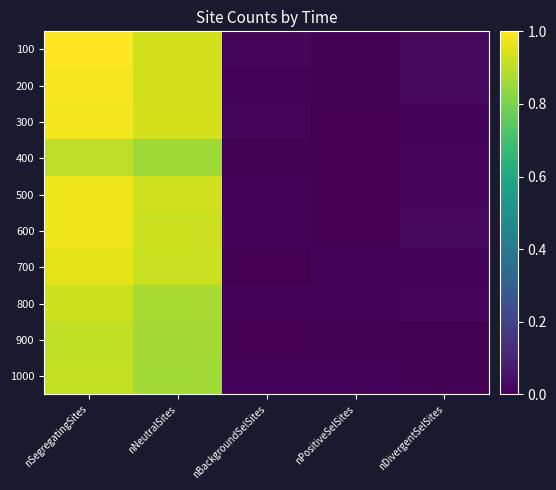

Reading left to right, transcribe all the data shown in this chart.

100: nSegregatingSites=1.0	nNeutralSites=0.9	nBackgroundSelSites=0.0	nPositiveSelSites=0.0	nDivergentSelSites=0.0
200: nSegregatingSites=1.0	nNeutralSites=0.9	nBackgroundSelSites=0.0	nPositiveSelSites=0.0	nDivergentSelSites=0.0
300: nSegregatingSites=1.0	nNeutralSites=0.9	nBackgroundSelSites=0.0	nPositiveSelSites=0.0	nDivergentSelSites=0.0
400: nSegregatingSites=0.9	nNeutralSites=0.9	nBackgroundSelSites=0.0	nPositiveSelSites=0.0	nDivergentSelSites=0.0
500: nSegregatingSites=1.0	nNeutralSites=0.9	nBackgroundSelSites=0.0	nPositiveSelSites=0.0	nDivergentSelSites=0.0
600: nSegregatingSites=1.0	nNeutralSites=0.9	nBackgroundSelSites=0.0	nPositiveSelSites=0.0	nDivergentSelSites=0.0
700: nSegregatingSites=1.0	nNeutralSites=0.9	nBackgroundSelSites=0.0	nPositiveSelSites=0.0	nDivergentSelSites=0.0
800: nSegregatingSites=0.9	nNeutralSites=0.9	nBackgroundSelSites=0.0	nPositiveSelSites=0.0	nDivergentSelSites=0.0
900: nSegregatingSites=0.9	nNeutralSites=0.9	nBackgroundSelSites=0.0	nPositiveSelSites=0.0	nDivergentSelSites=0.0
1000: nSegregatingSites=0.9	nNeutralSites=0.9	nBackgroundSelSites=0.0	nPositiveSelSites=0.0	nDivergentSelSites=0.0